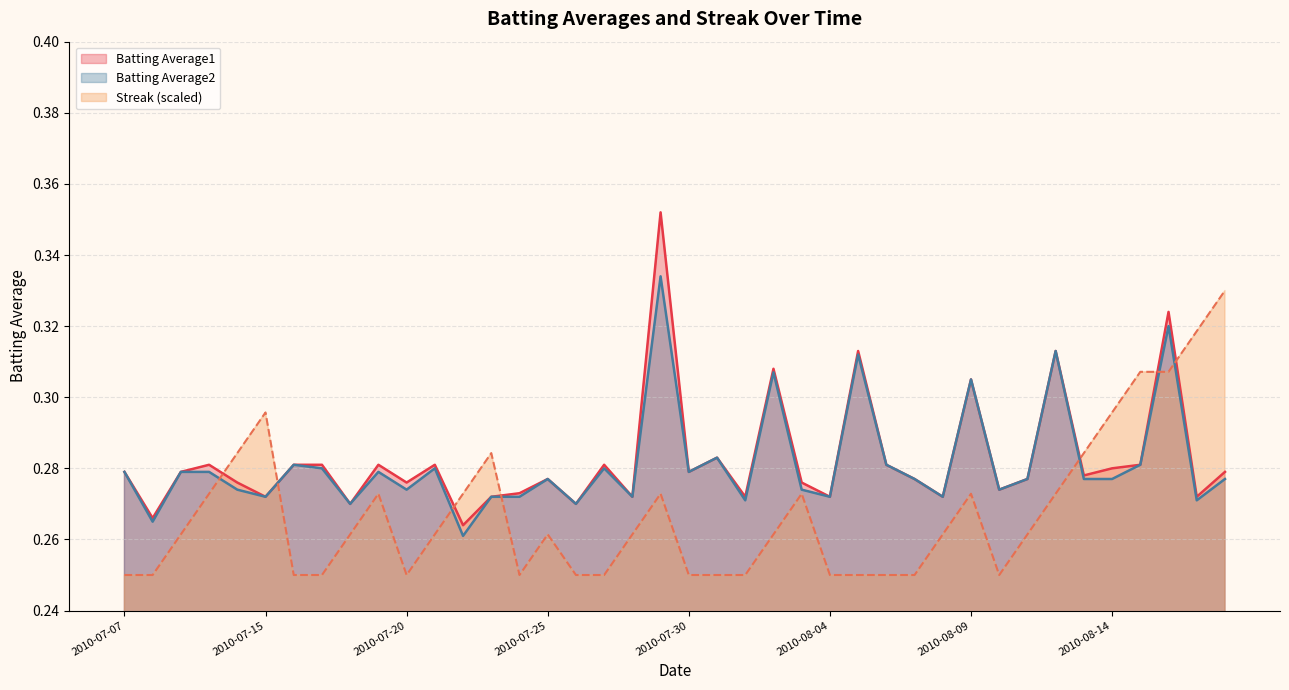

Rank the categories by Streak value from highest to lowest.

2010-08-18, 2010-08-17, 2010-08-15, 2010-08-16, 2010-07-15, 2010-08-14, 2010-07-11, 2010-07-23, 2010-08-13, 2010-07-10, 2010-07-19, 2010-07-22, 2010-07-29, 2010-08-03, 2010-08-09, 2010-08-12, 2010-07-09, 2010-07-18, 2010-07-21, 2010-07-25, 2010-07-28, 2010-08-02, 2010-08-08, 2010-08-11, 2010-07-07, 2010-07-08, 2010-07-16, 2010-07-17, 2010-07-20, 2010-07-24, 2010-07-26, 2010-07-27, 2010-07-30, 2010-07-31, 2010-08-01, 2010-08-04, 2010-08-05, 2010-08-06, 2010-08-07, 2010-08-10